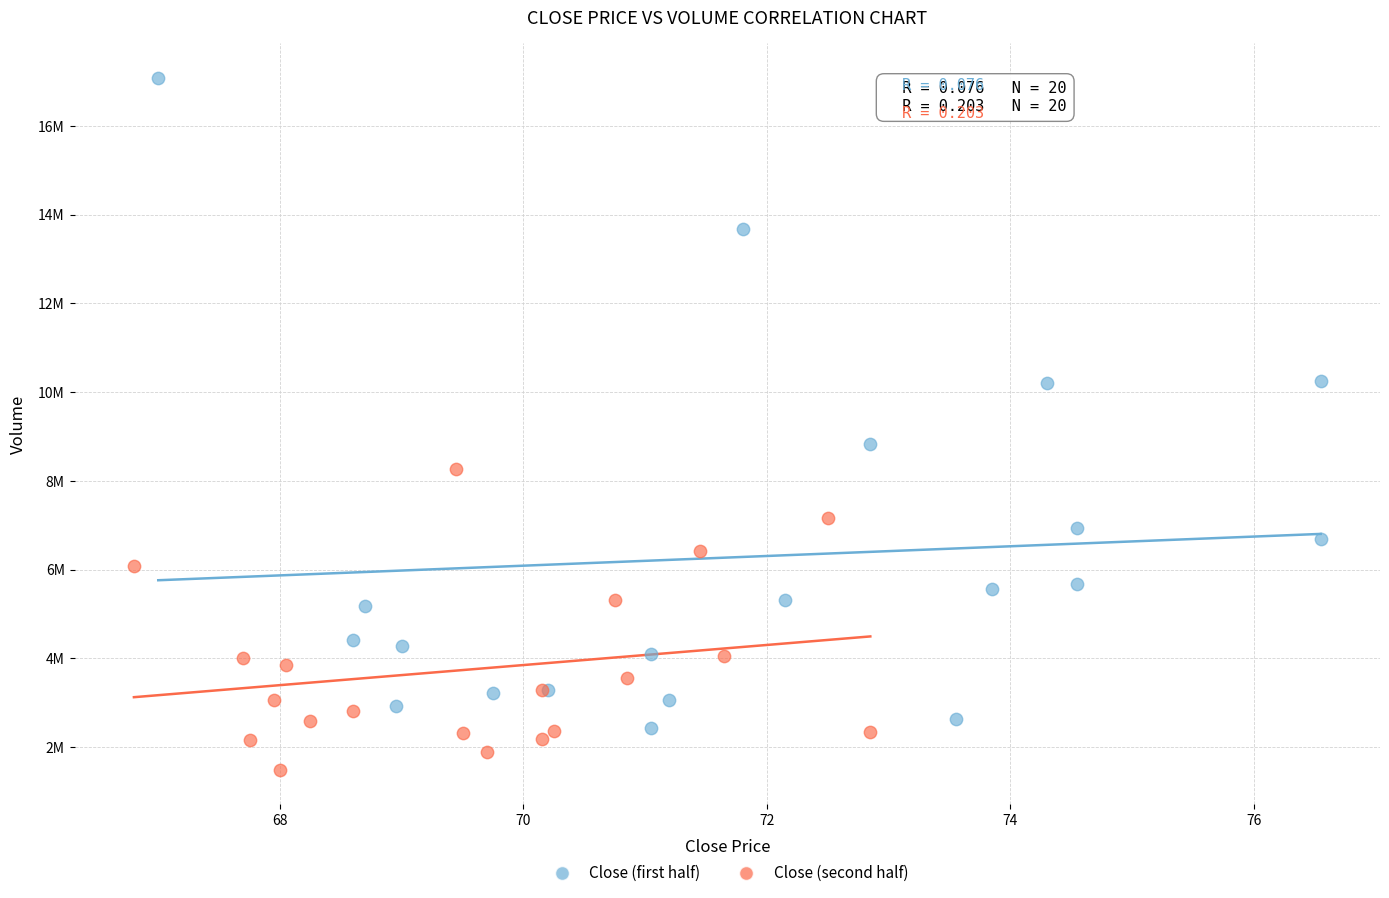

Which series reaches the minimum Y coordinate?

Close (second half)